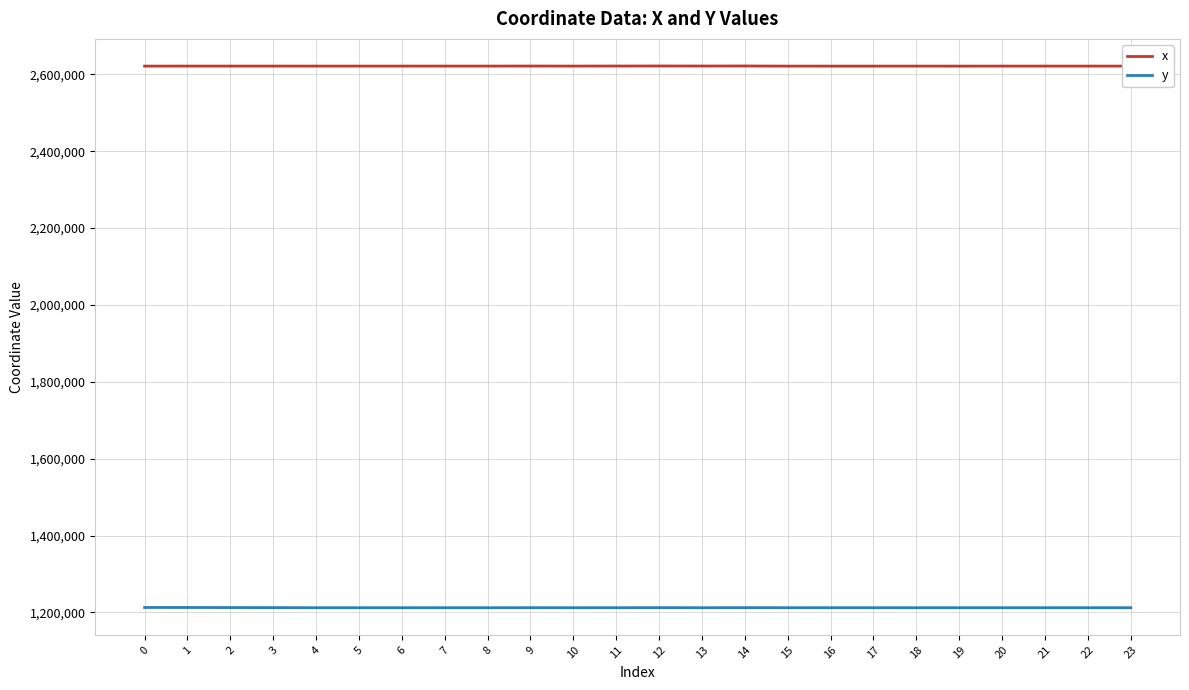

True or false: y and x intersect in this chart.

False